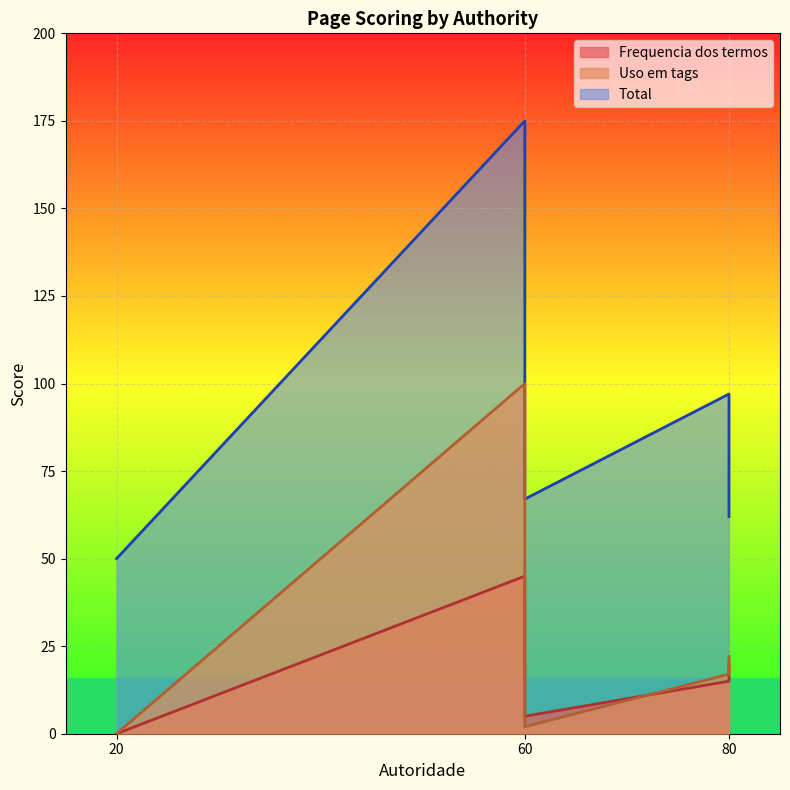

The value of Total at 20 is 50. True or false?

True